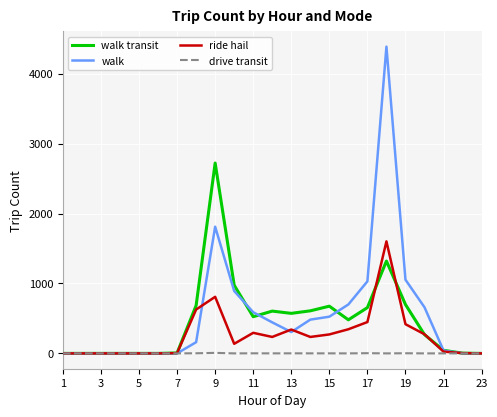

What is the maximum value shown in the chart?

4385.3